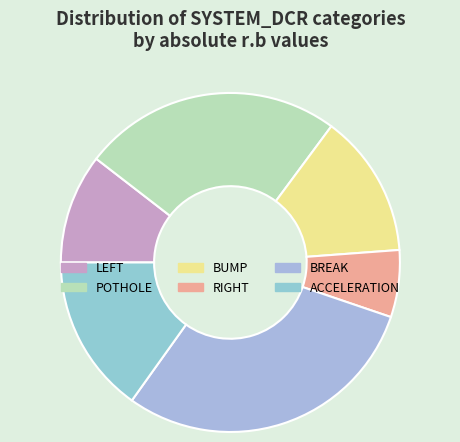

The ACCELERATION slice represents 31% of the pie. True or false?

False